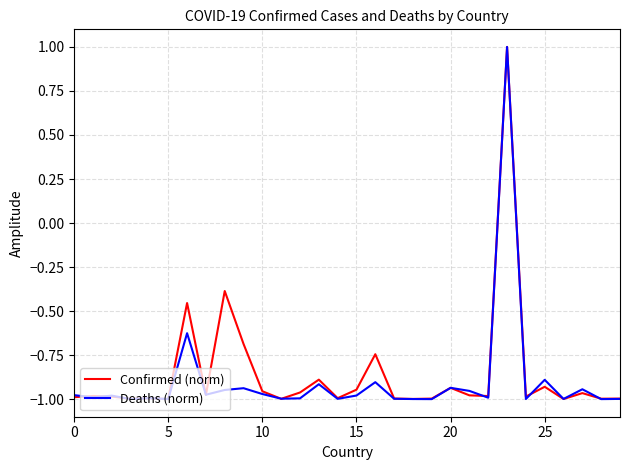

What is the maximum value for Confirmed (norm)?

1.0